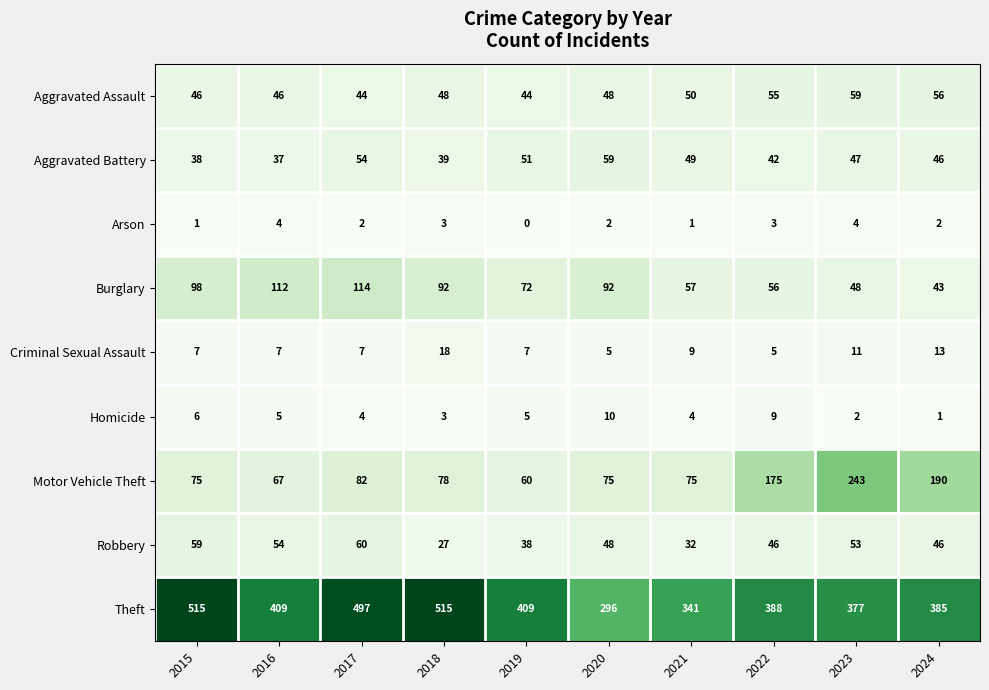

What is the approximate value of Aggravated Assault at 2017?

44